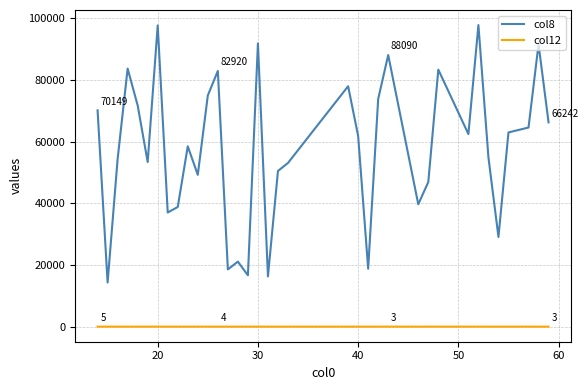

Which series has the largest total across all categories?

col8